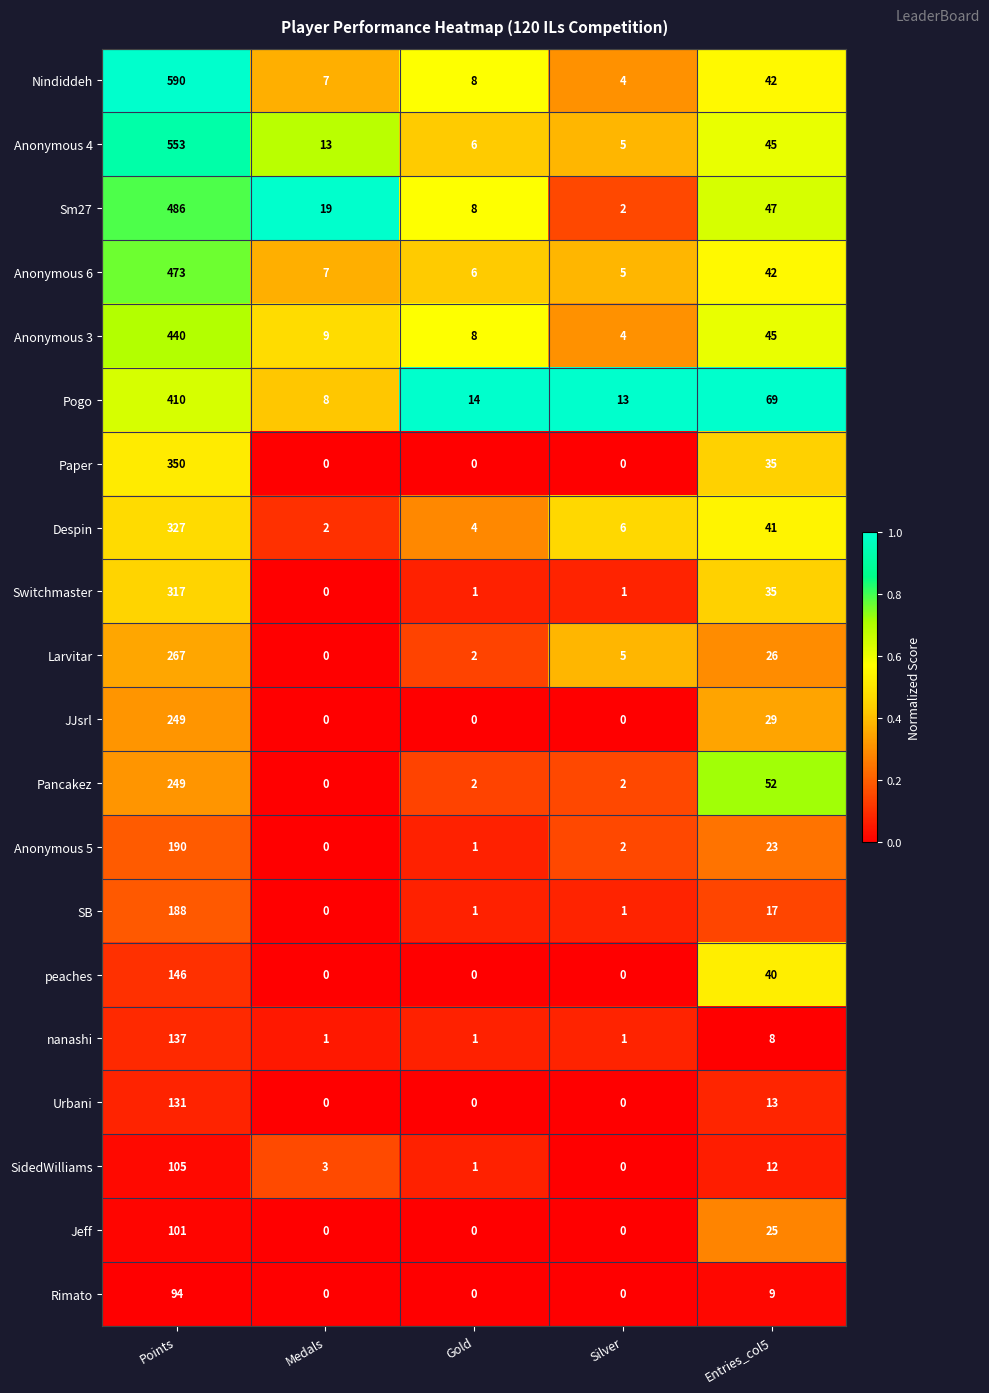

Which series has the largest total across all categories?

Nindiddeh